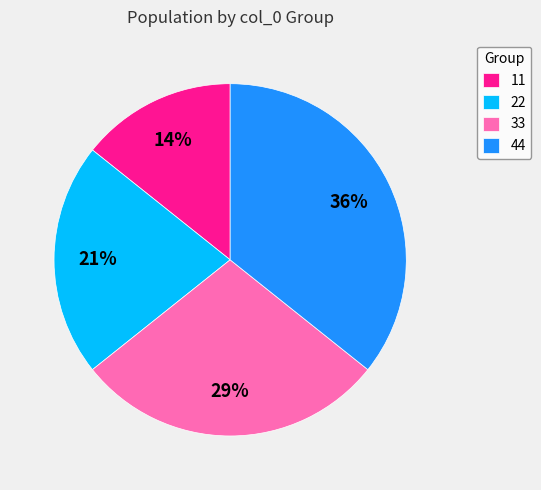

Is there any slice that represents more than half of the pie?

No